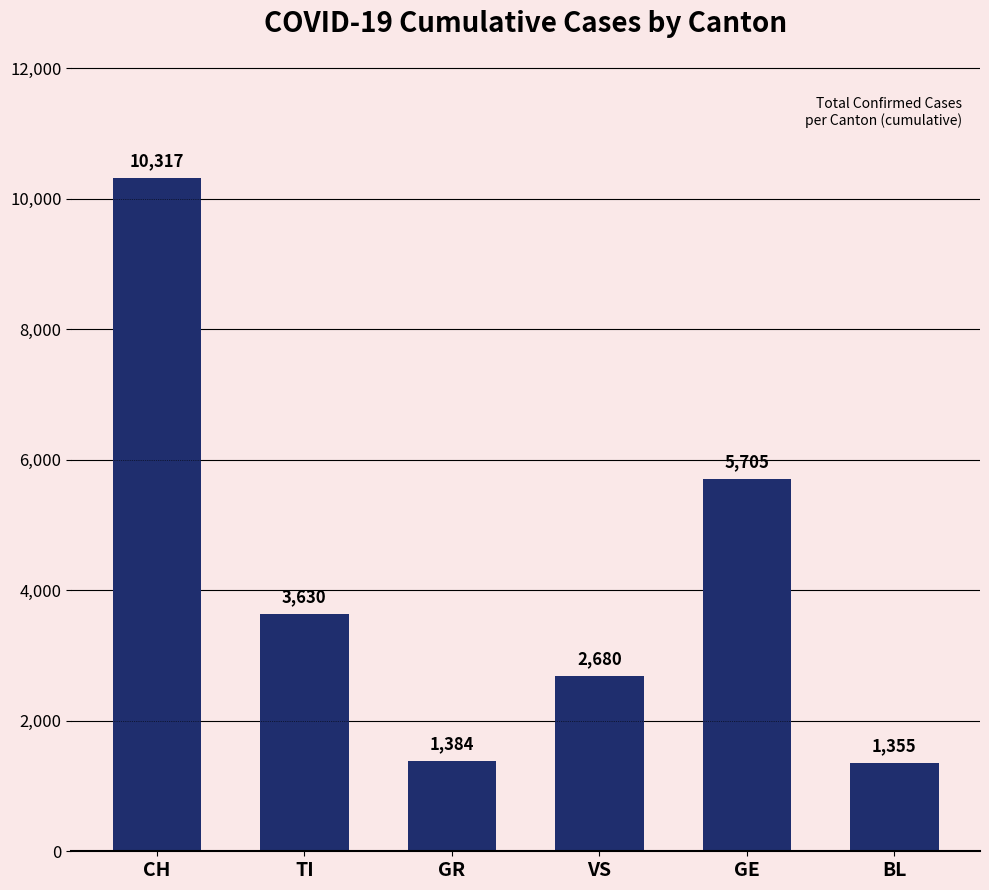

What is the minimum value shown in the chart?

1355